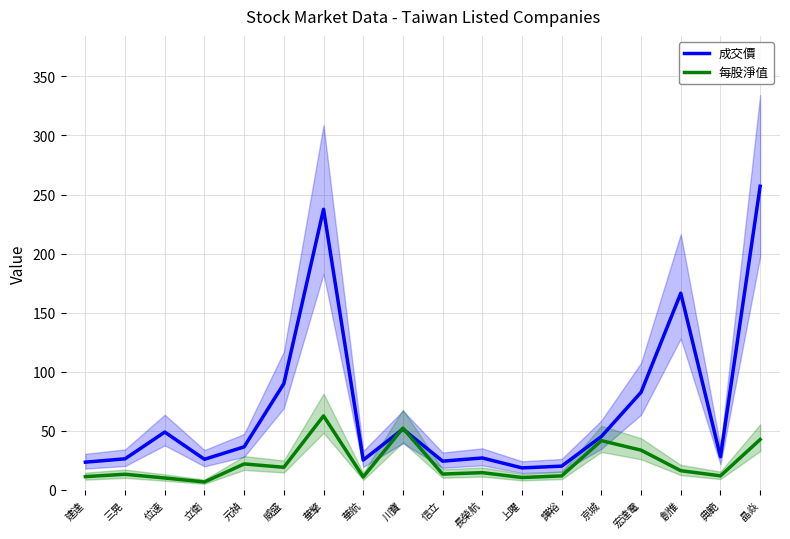

What is the difference between the maximum and minimum values in the 每股淨值 series?

55.9